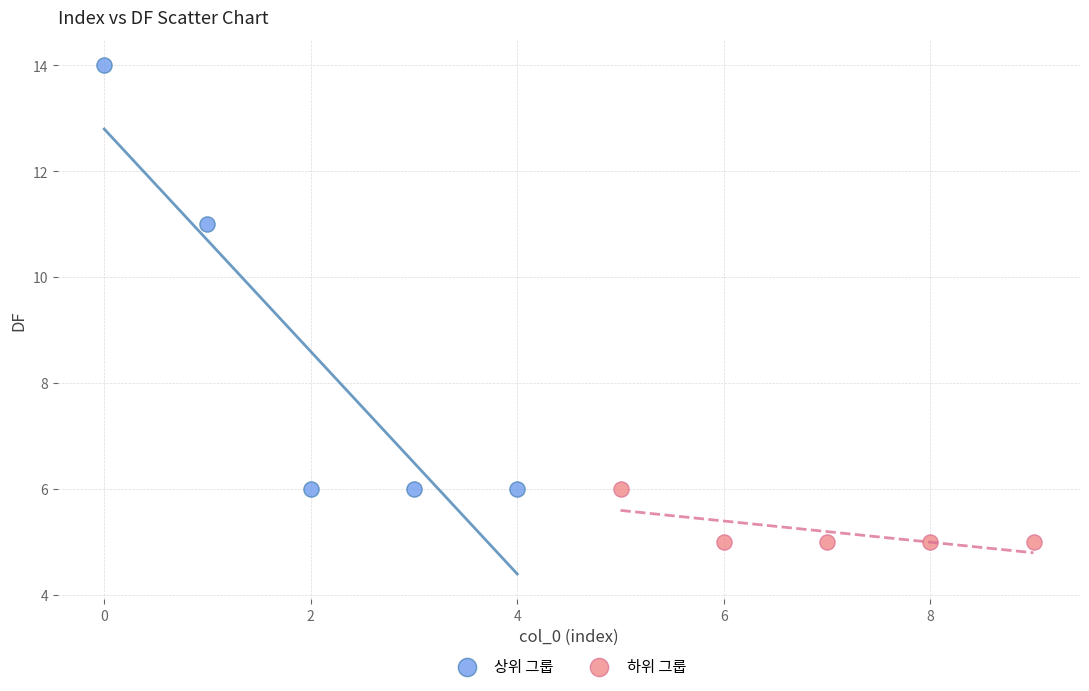

Which series reaches the maximum Y coordinate?

상위 그룹